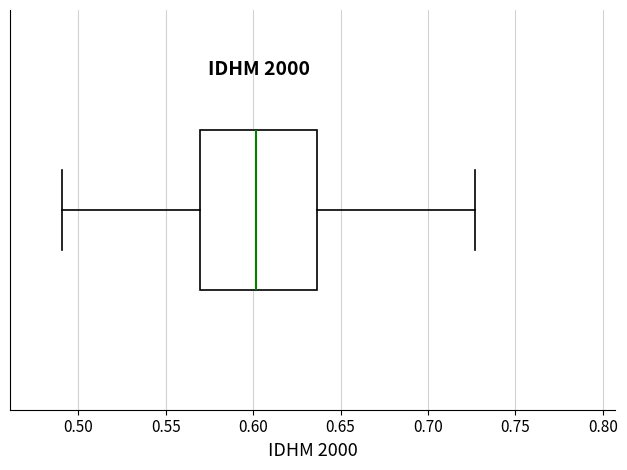

Where is the left edge of the box on the x-axis? The values are not printed on the chart, so give them approximately, as read against the axis.

0.570